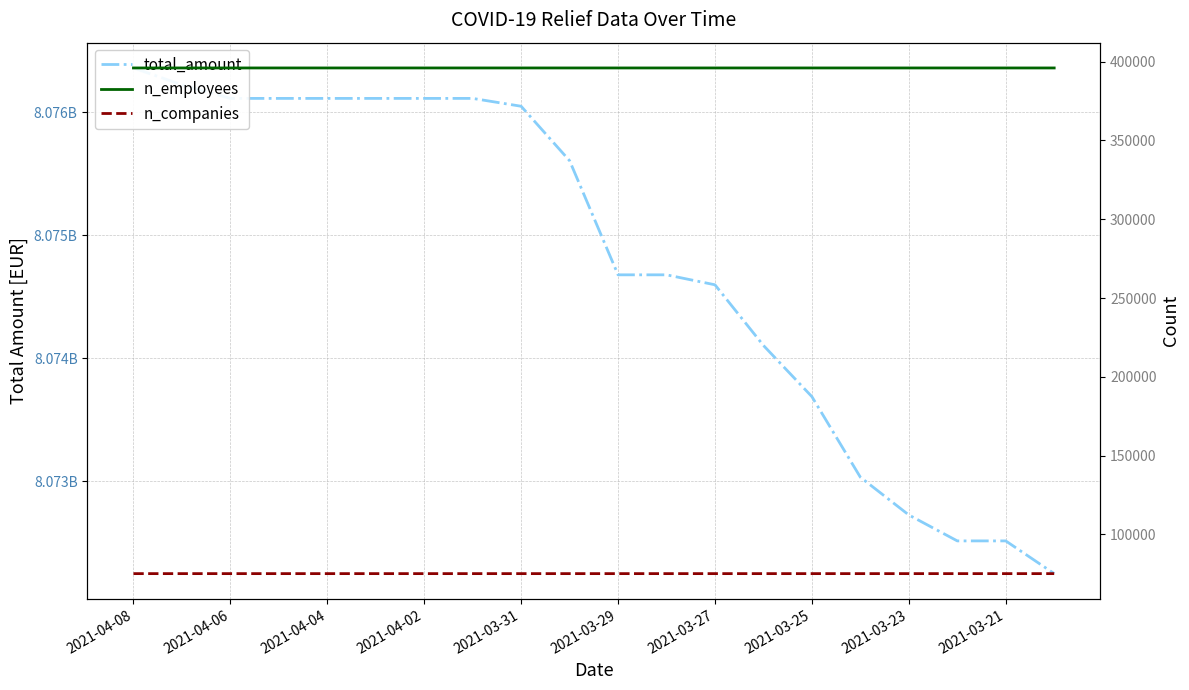

True or false: total_amount and n_employees cross at least once.

False